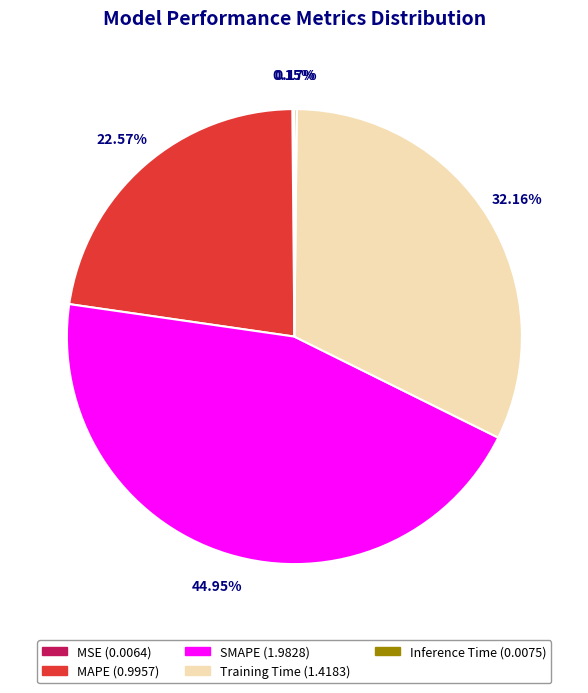

Between MAPE and Training Time, which is larger?

Training Time